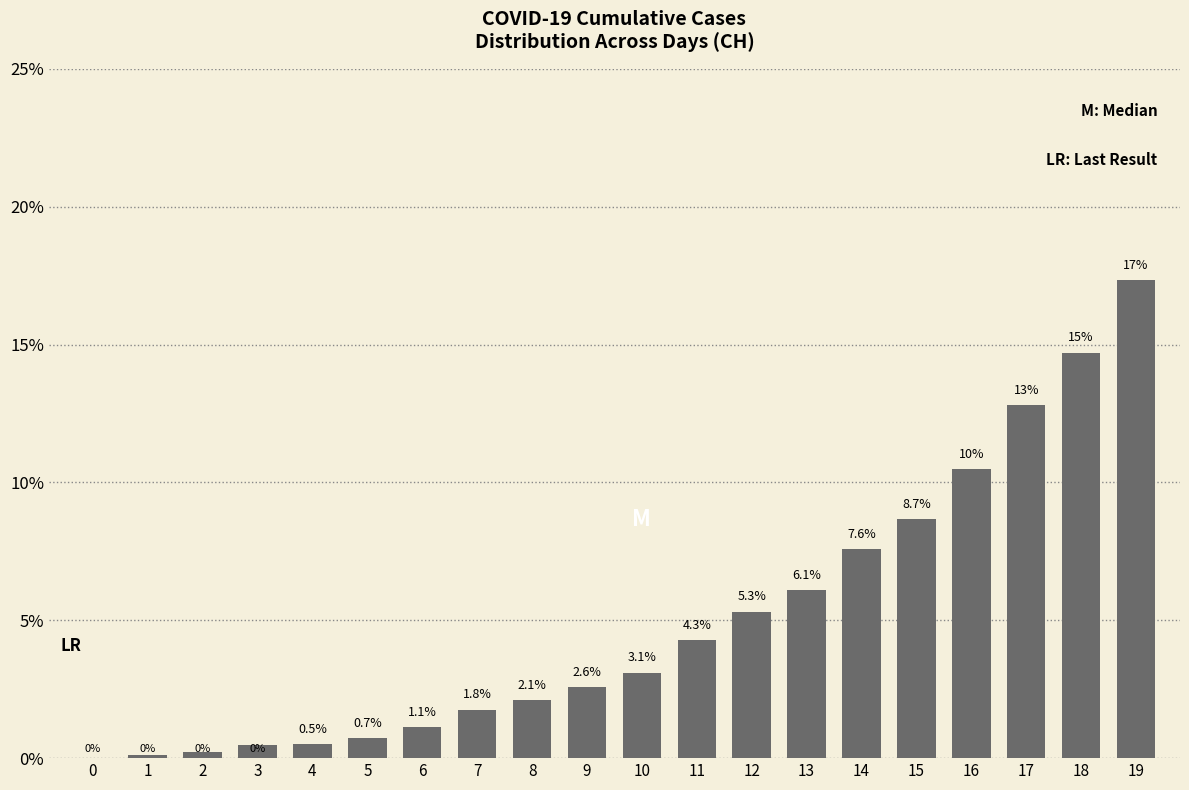

Where is the data nearest to the value 8?

14